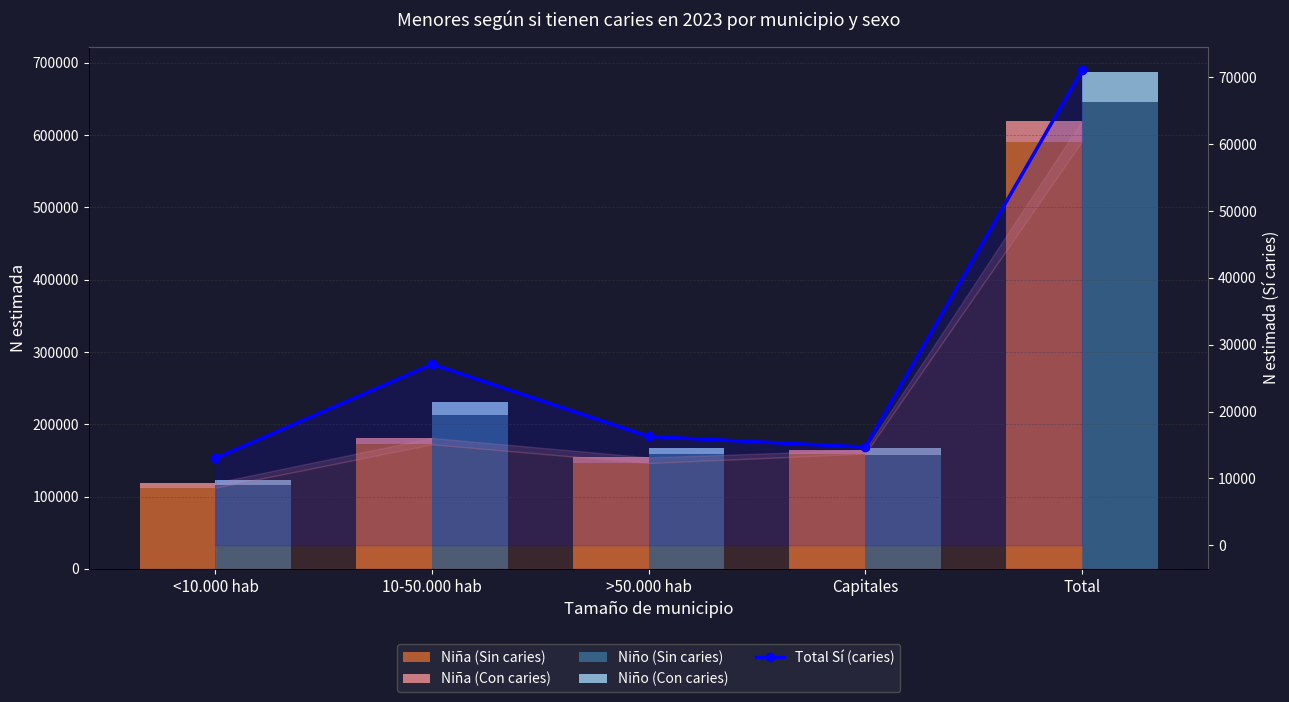

What is the greatest value displayed?

645193